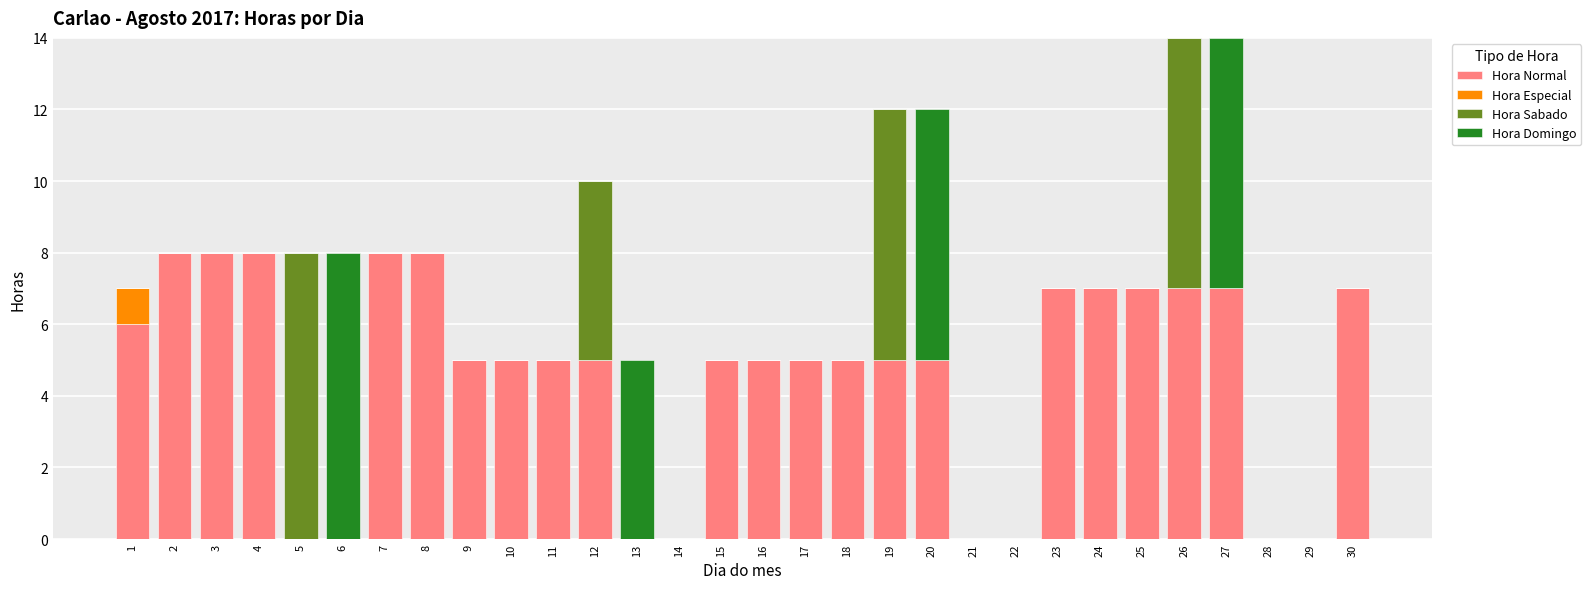

The Hora Normal series shows 9 at 27. True or false?

False